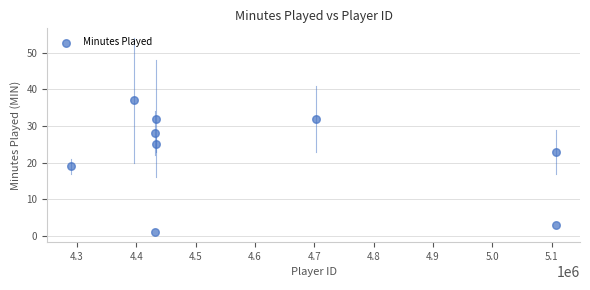

What is the range of X values (max minus min)?

816336